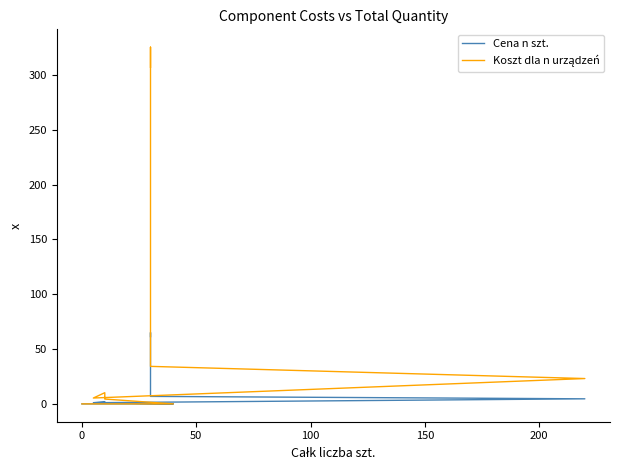

What is the sum of all Cena n szt. values?

141.9